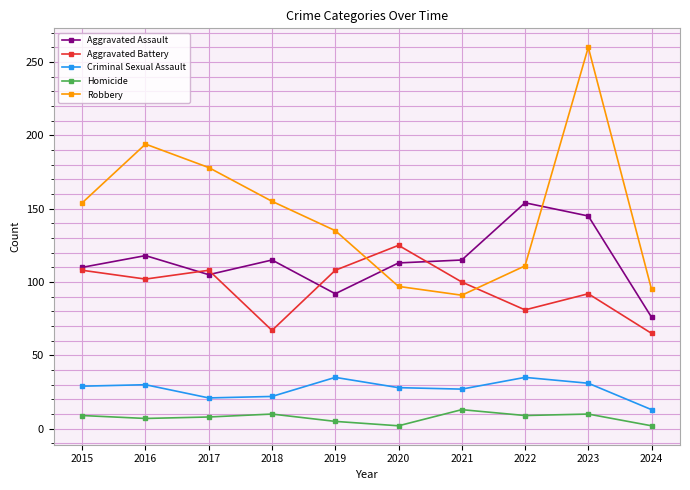

What is the value of the Aggravated Battery point at the 1st from the left?

108